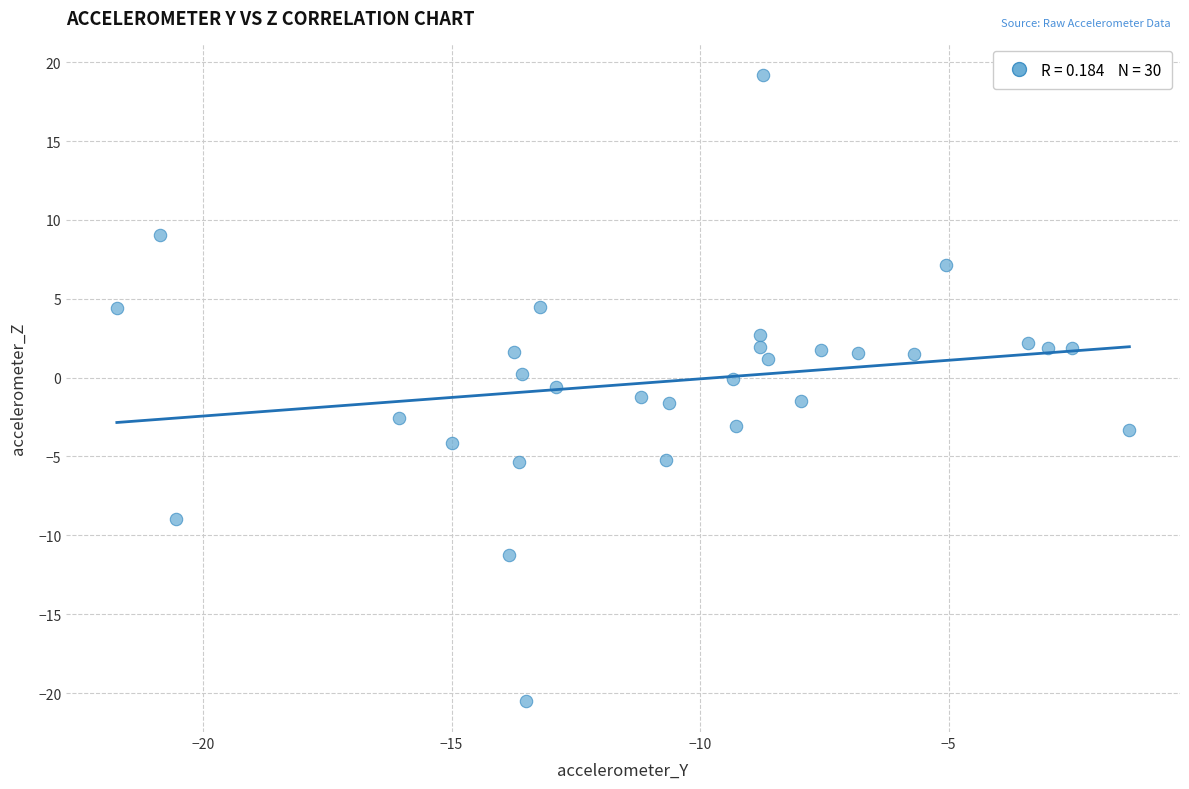

What is the range of X values (max minus min)?

20.4